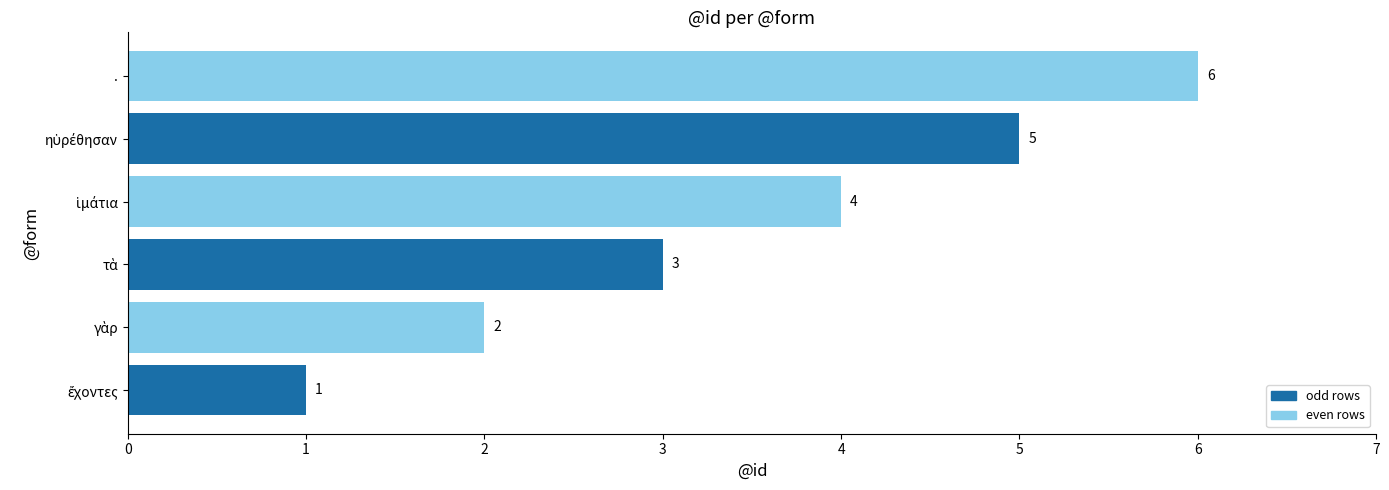

How many bars are there in total?

6